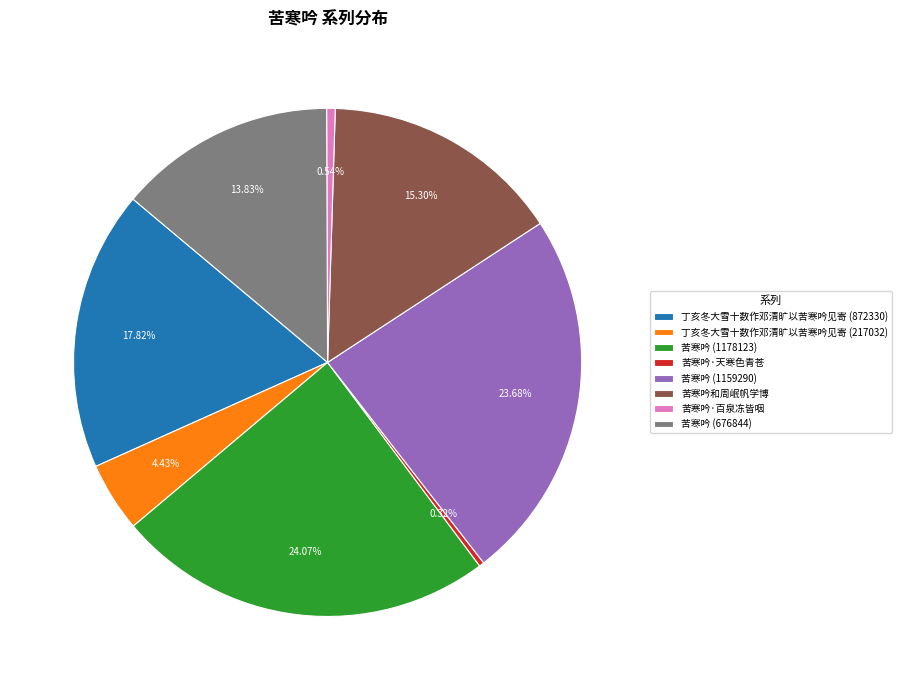

Count the number of slices in the pie.

8